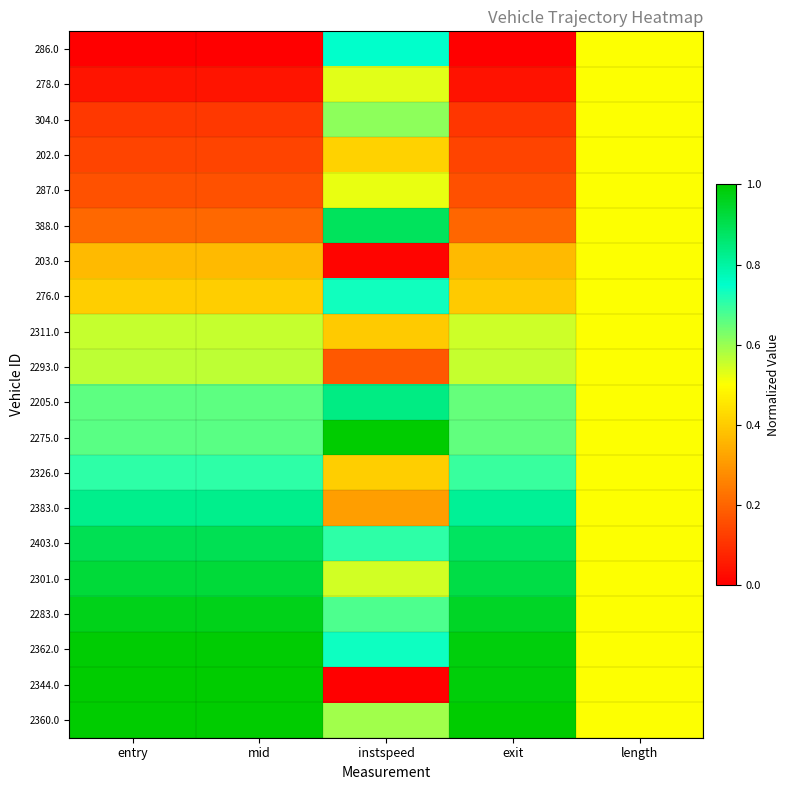

What is the total value across all series at exit?

11.0